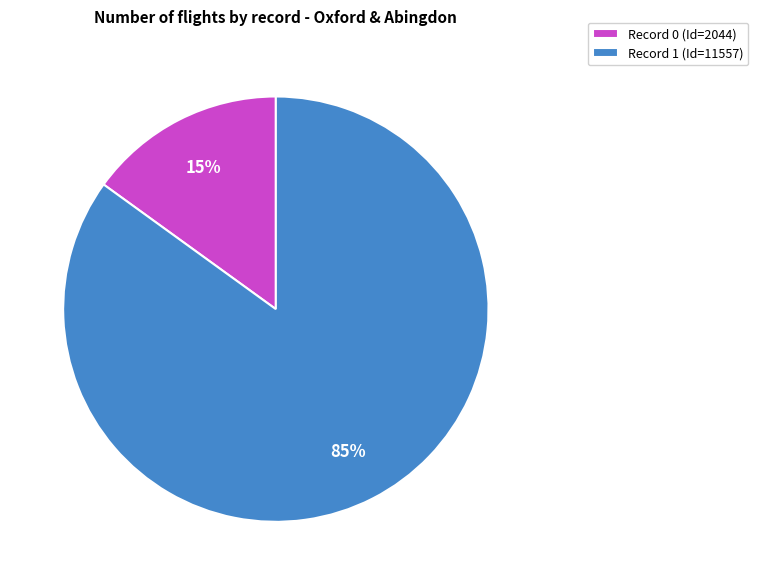

What percentage is the Record 0 (Id=2044) slice, to the nearest percent?

15%